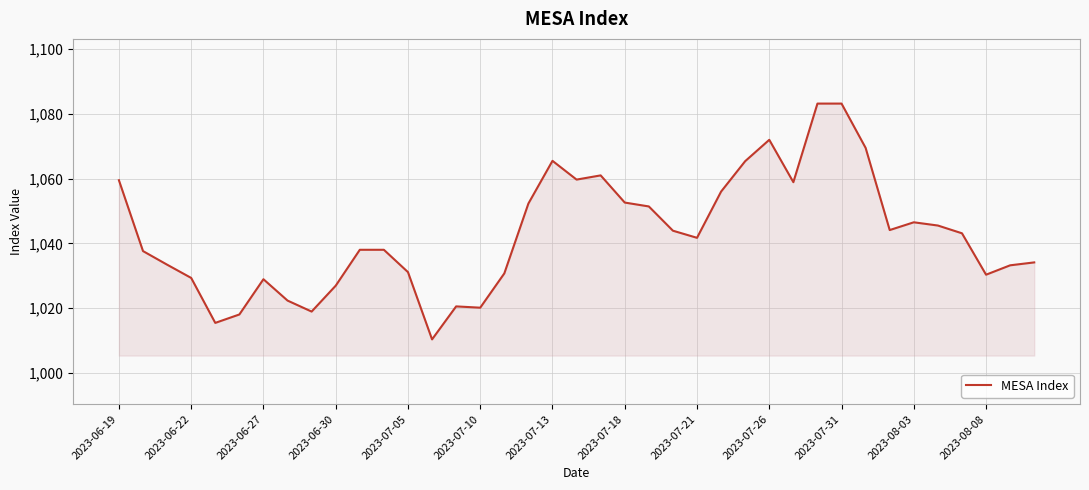

What is the greatest value displayed?

1083.2